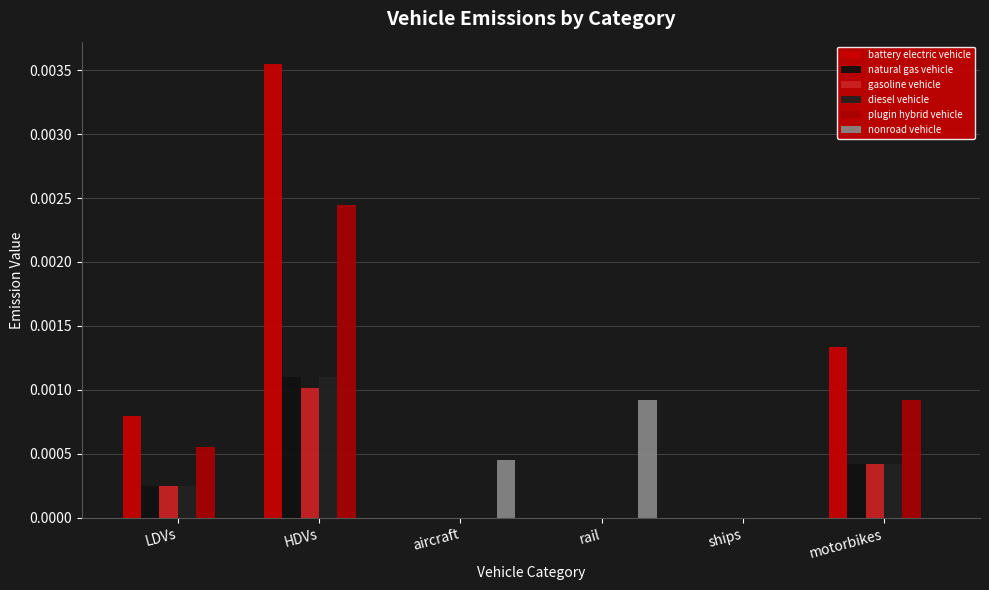

How many groups of bars are there?

6